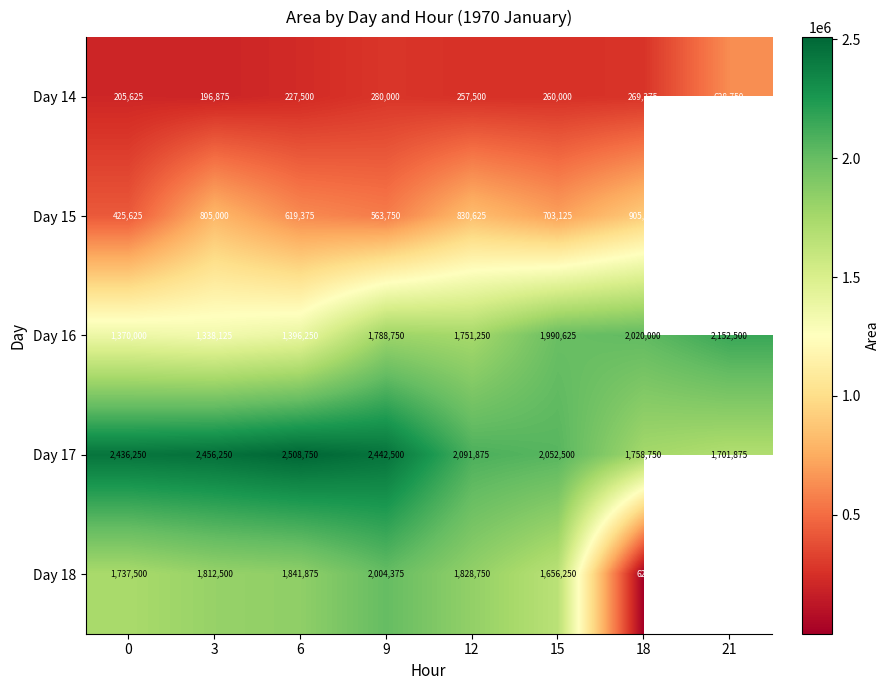

What is the difference between the second highest and second lowest values in the Day 17 series?

697500